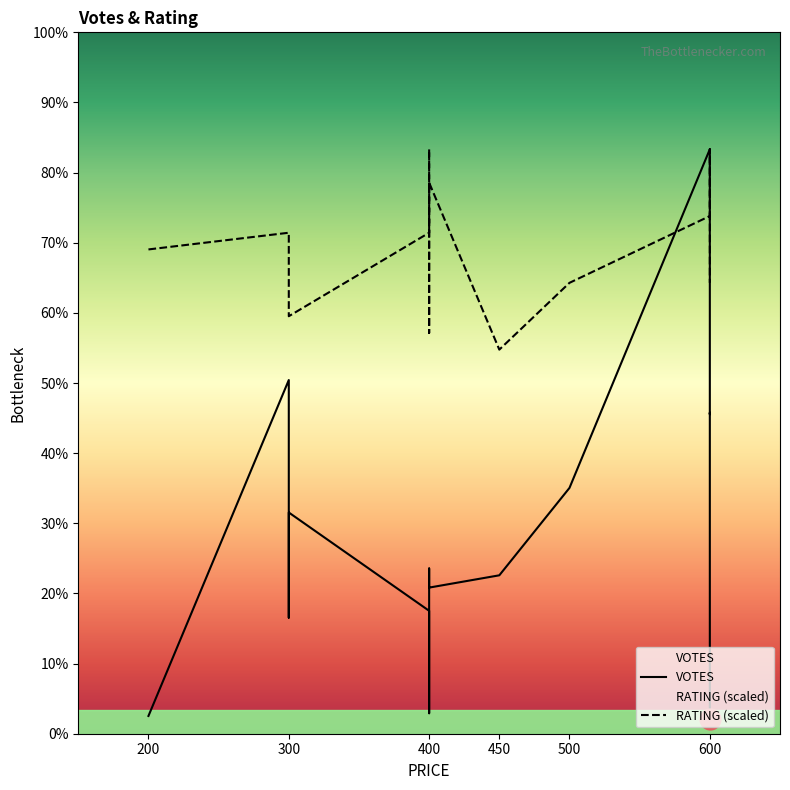

Where does the VOTES series first go above 116?

300